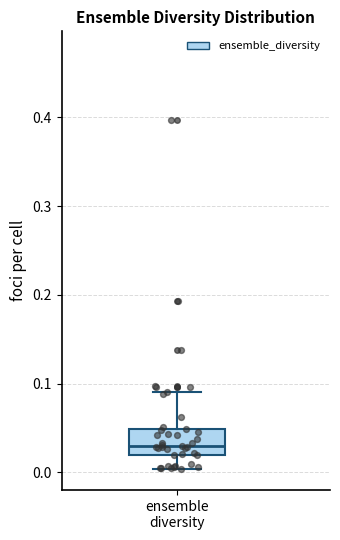

Read this box plot against the y-axis: the position of the median line, the range covered by the box, and the ends of both whiskers. The values are not printed on the chart, so give them approximately, as read against the axis.

median 0.03, box 0.02 to 0.05, whiskers 0.00 to 0.09